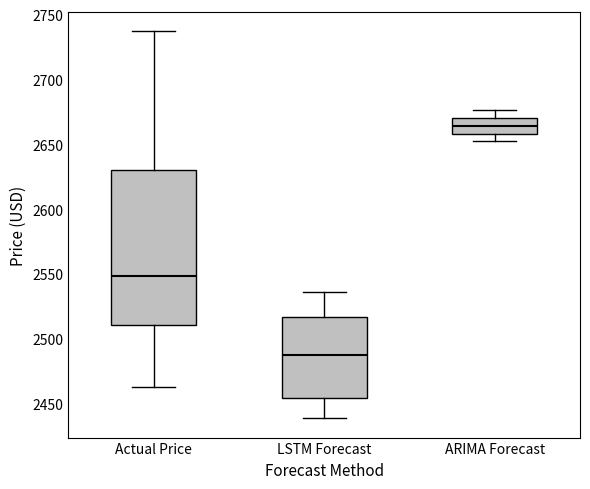

Where is the upper edge of the box for LSTM Forecast on the y-axis? The values are not printed on the chart, so give them approximately, as read against the axis.

2515